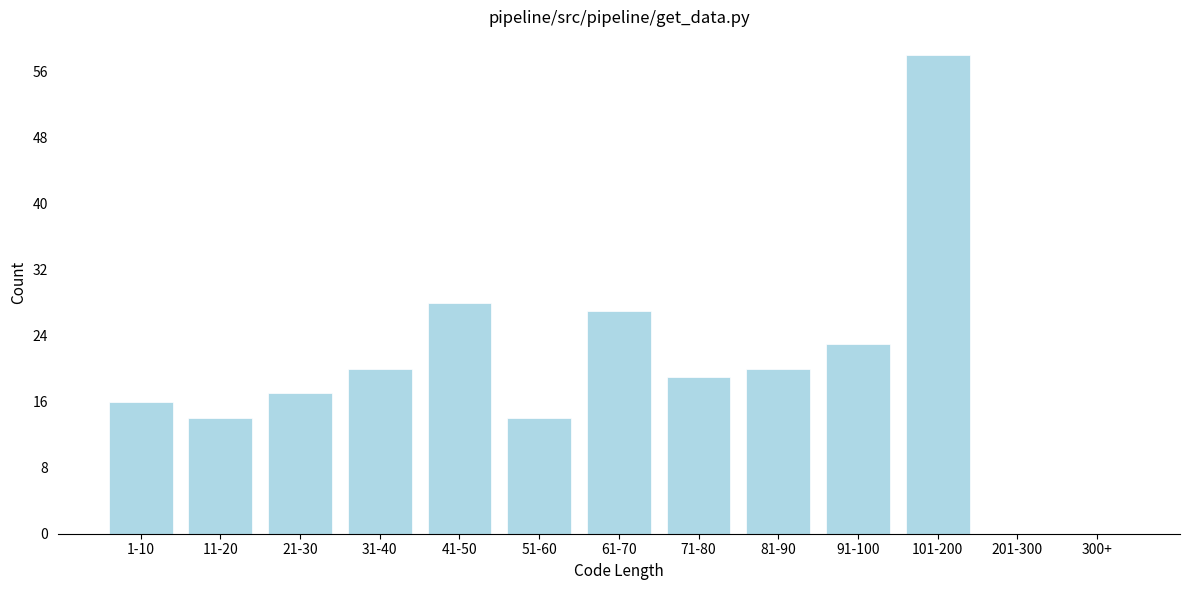

Reading left to right, what are all the values shown in this chart?

1-10=16	11-20=14	21-30=17	31-40=20	41-50=28	51-60=14	61-70=27	71-80=19	81-90=20	91-100=23	101-200=58	201-300=0	300+=0